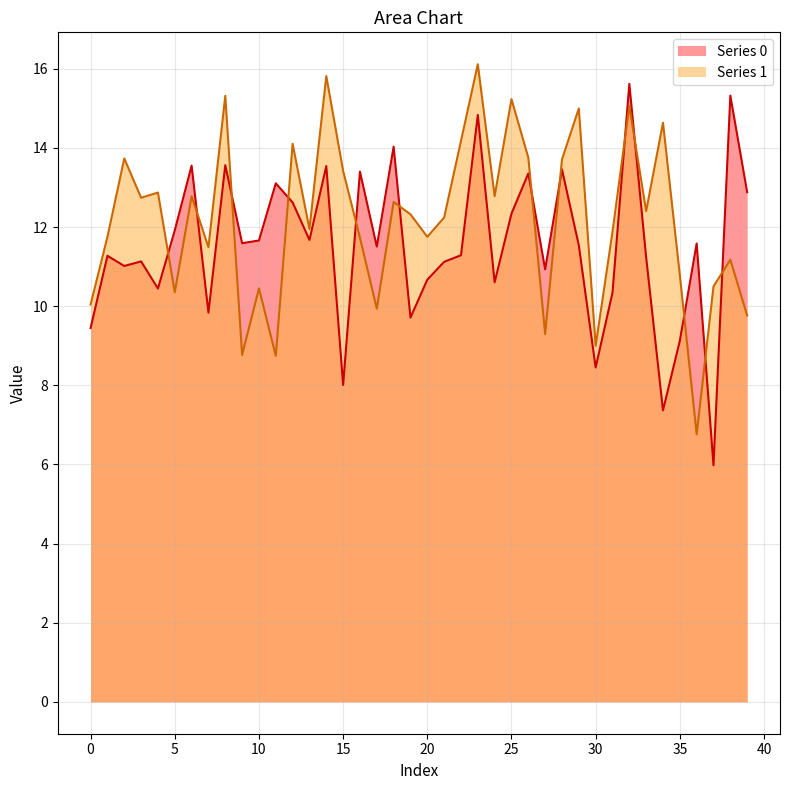

At which category is the sum across all series the highest?

23